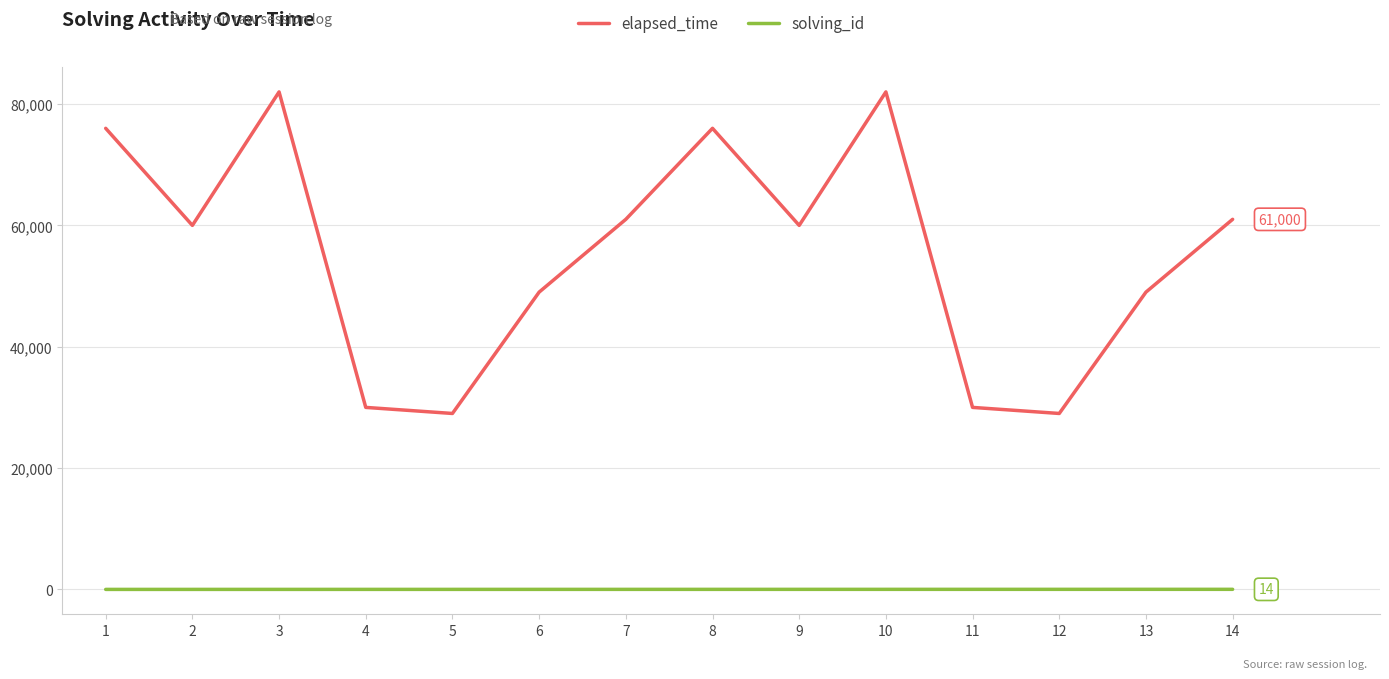

True or false: elapsed_time has a value of 82963 at 6.

False